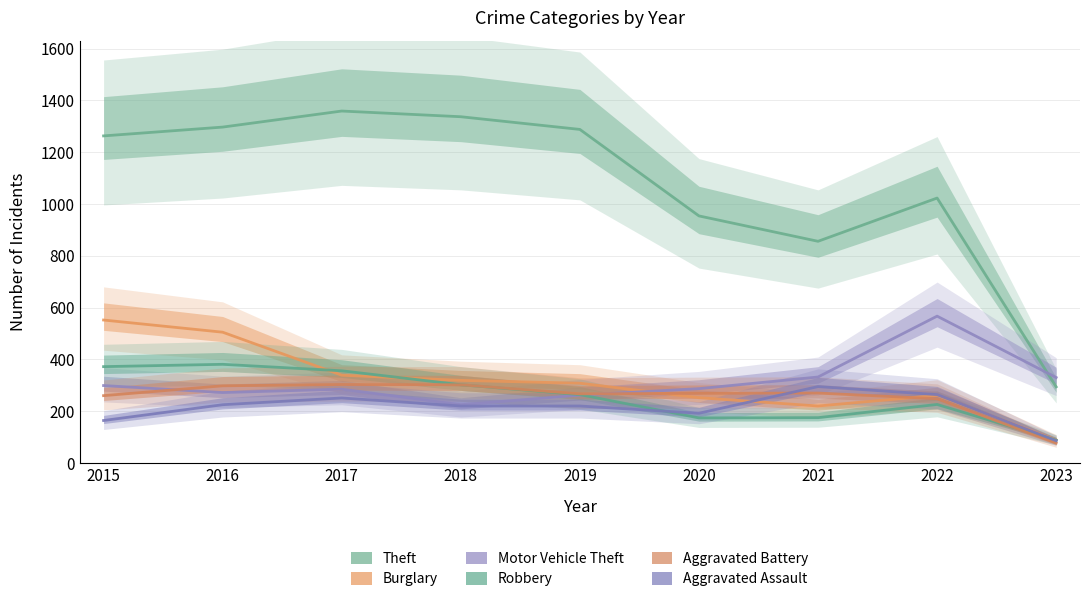

What is the value of the Motor Vehicle Theft point at the 4th from the left?

225